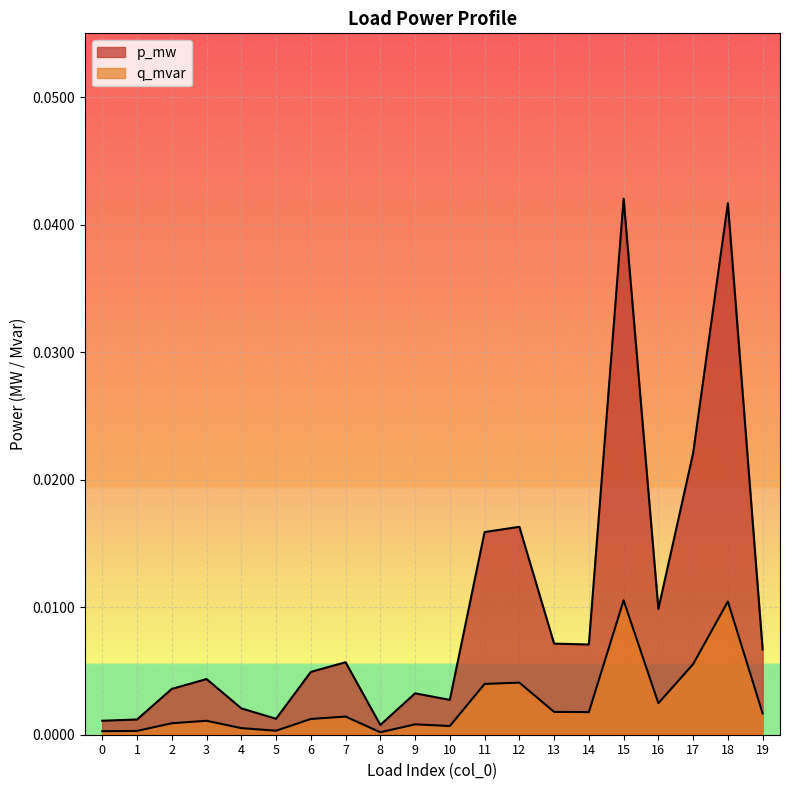

True or false: q_mvar has a value of 0.0 at 14.

True